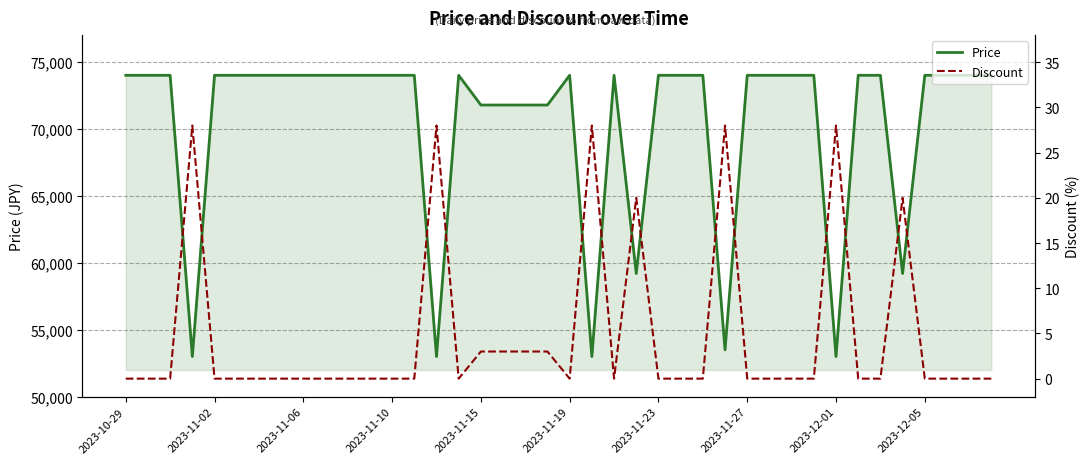

Which label corresponds to the smallest value in the chart?

2023-10-29